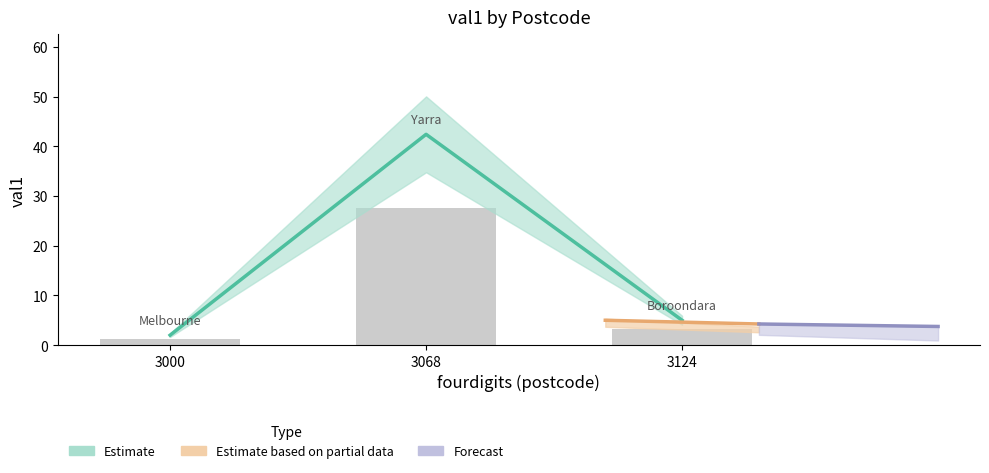

Which category has the lowest value across all series?

3000